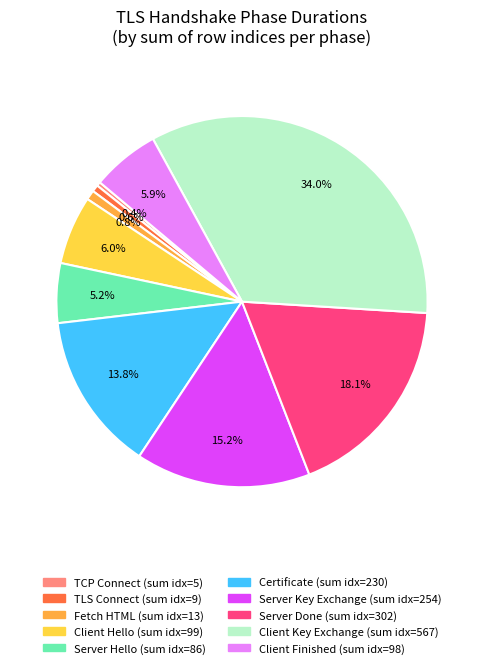

Is Fetch HTML the majority of the pie?

No